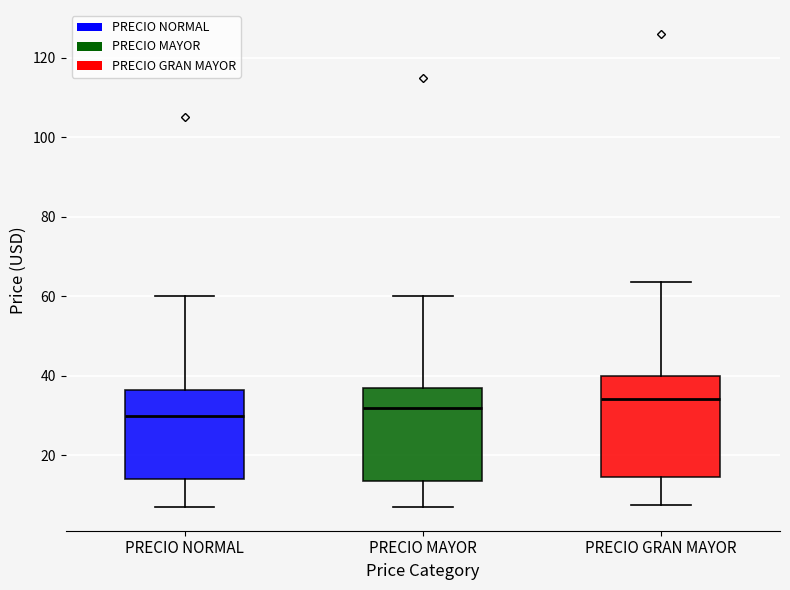

Which box has the highest median line?

PRECIO GRAN MAYOR